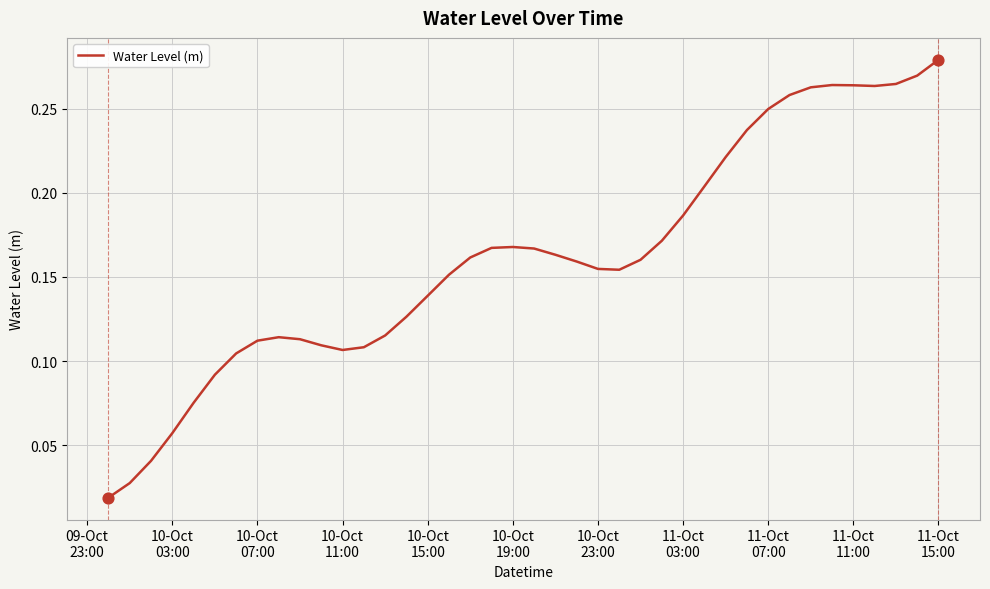

How many lines are shown in the chart?

1